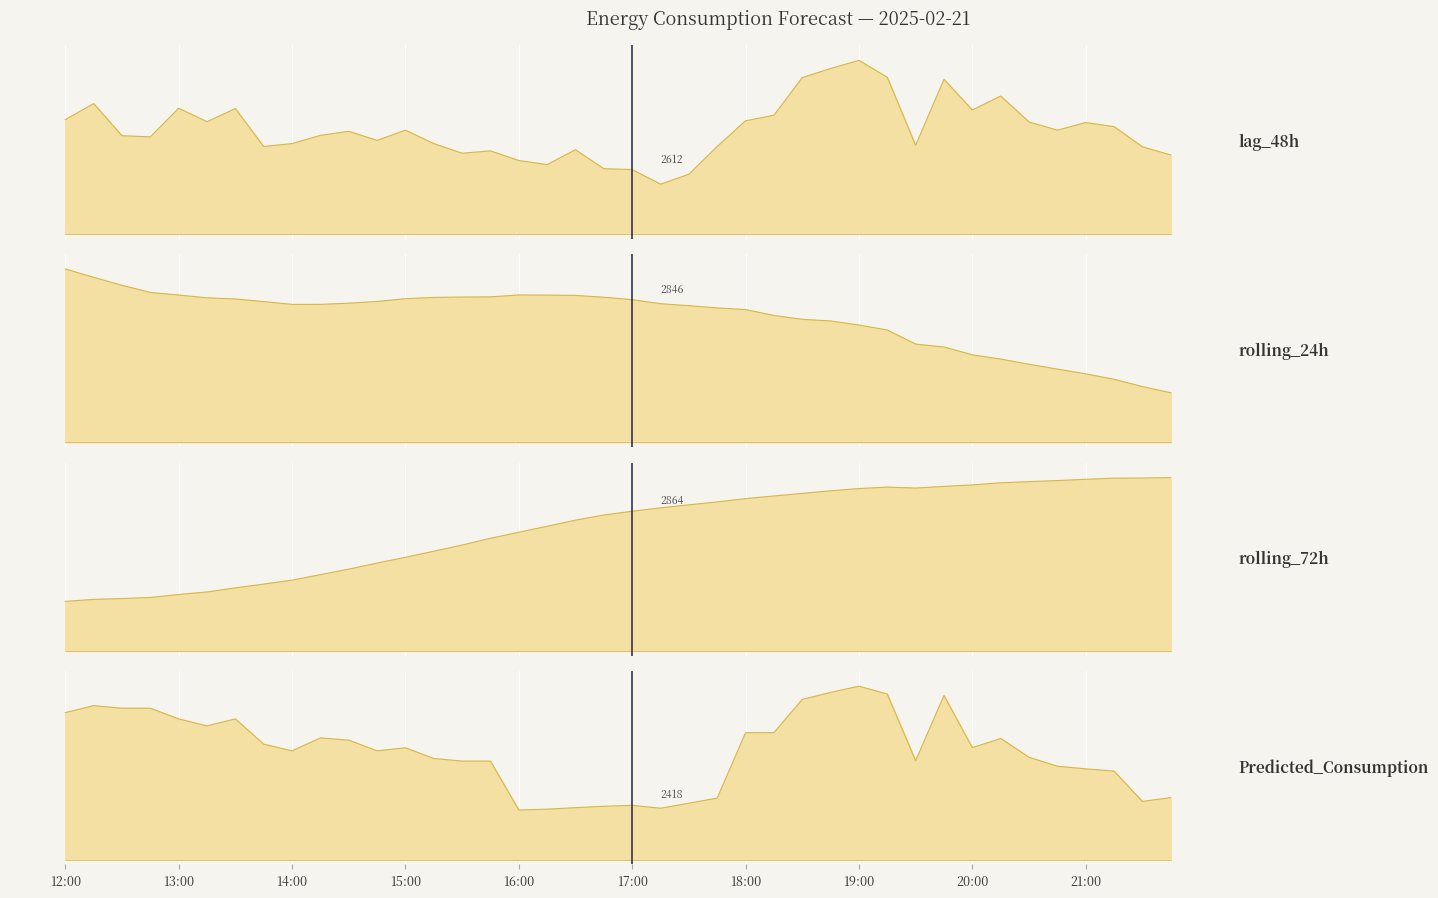

Which series has the largest total across all categories?

rolling_72h